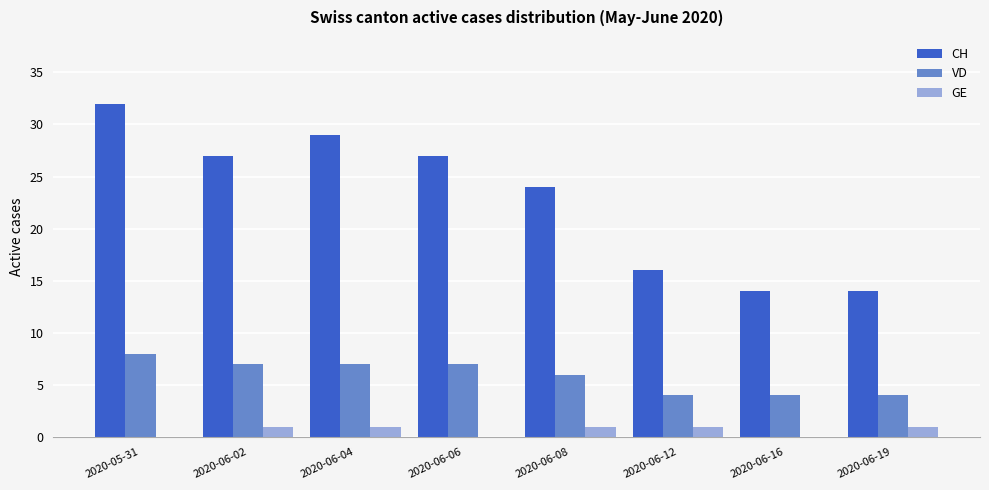

How many data points does each series have?

8